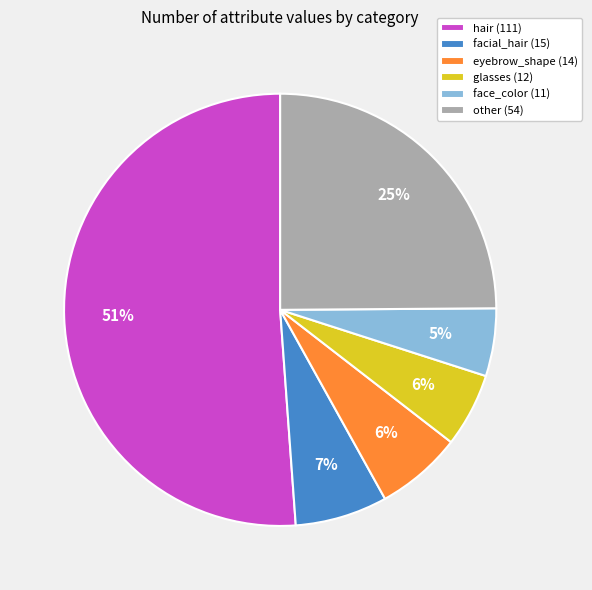

To the nearest percent, what is the difference between the largest and smallest slice percentages?

46%